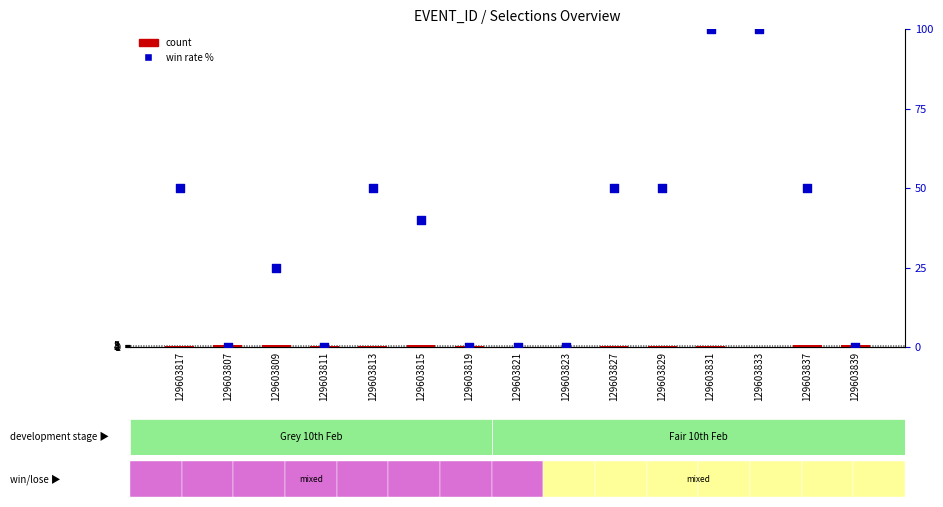

Is the value of count at 129603827 greater than the value of win rate % at 129603839?

Yes